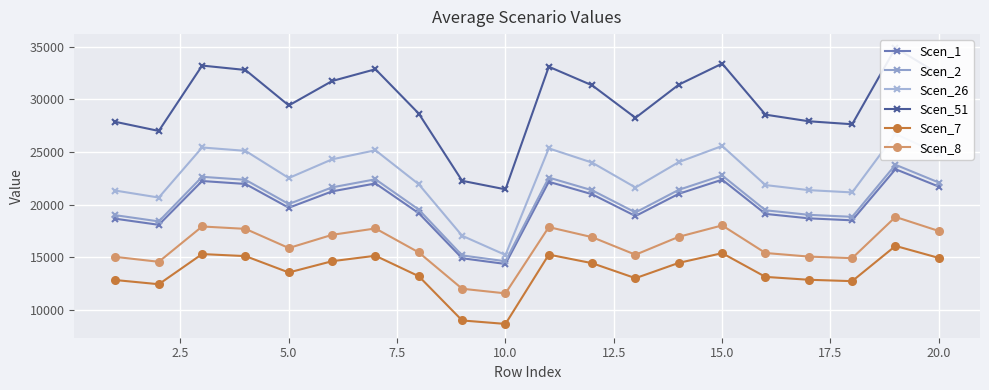

Reading left to right, transcribe all the data shown in this chart.

Scen_1: 18671.8	18094.4	22249.2	21969.6	19714.2	21267.2	22018.5	19195.8	14924.4	14380.5	22176.6	20993.3	18927.6	21038.1	22375.5	19129.8	18708.6	18519.8	23372.1	21717.4
Scen_2: 19006.5	18418.8	22648.1	22363.5	20067.6	21648.4	22413.2	19539.9	15192.0	14638.3	22574.2	21369.7	19266.9	21415.3	22776.6	19472.8	19044.0	18851.8	23791.1	22106.7
Scen_26: 21340.9	20681.1	25429.8	25110.3	22532.4	24307.4	25166.1	21939.8	17057.9	15233.5	25346.8	23994.4	21633.4	24045.6	25574.1	21864.5	21383.1	21167.3	26713.2	24822.0
Scen_51: 27860.3	26998.9	33198.4	32781.2	29415.7	31733.0	32854.0	28642.2	22268.9	21457.3	33090.0	31324.4	28242.1	31391.2	33386.7	28543.8	27915.4	27633.6	34873.8	32404.8
Scen_7: 12856.6	12459.1	15320.0	15127.4	13574.4	14643.7	15161.1	13217.5	9023.7	8694.8	15270.0	14455.2	13032.8	14486.0	15406.9	13155.1	12882.0	12752.0	16093.1	14953.8
Scen_8: 15052.4	14587.0	17936.4	17711.0	15892.7	17144.7	17750.4	15474.8	12031.5	11593.0	17877.9	16923.9	15258.6	16960.1	18038.2	15421.7	15082.1	14929.9	18841.6	17507.7